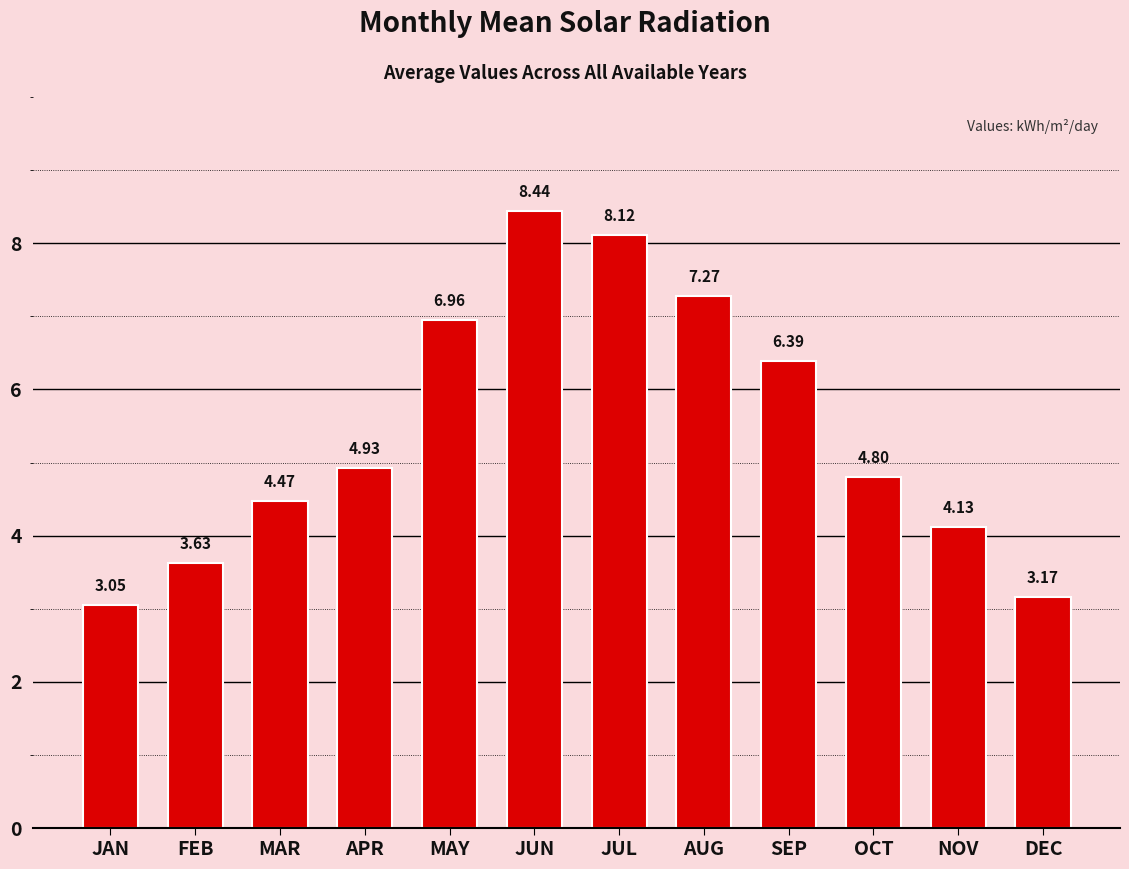

At which label does the data first exceed 4?

MAR